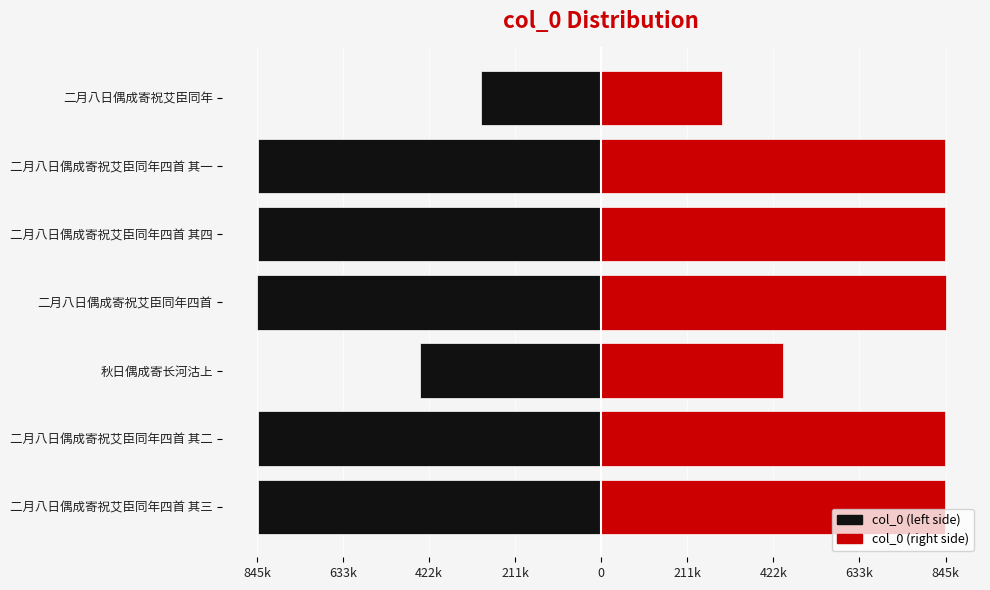

Which series has the largest total across all categories?

col_0 (right)